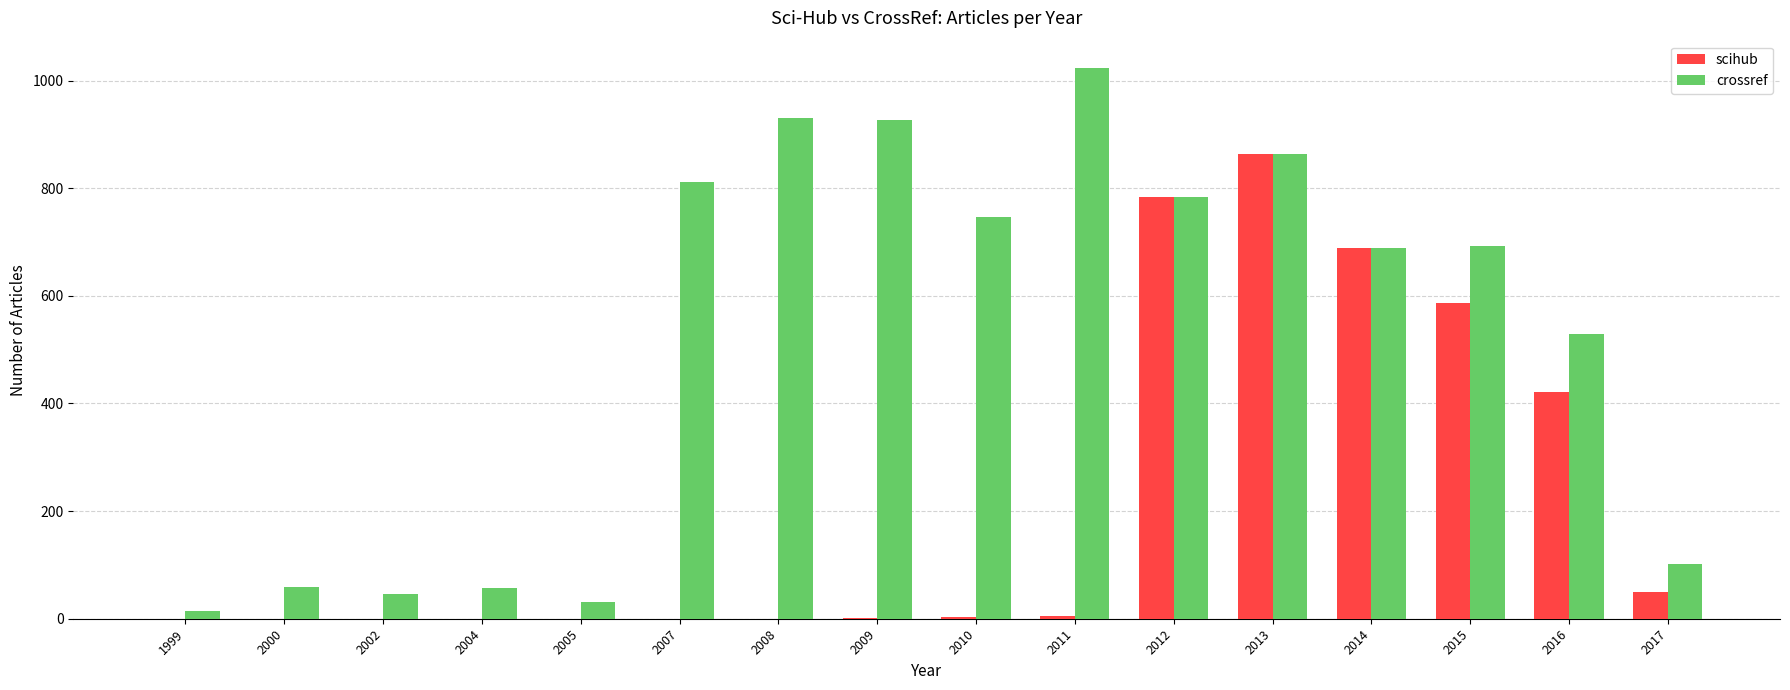

The crossref series shows 863 at 2013. True or false?

True